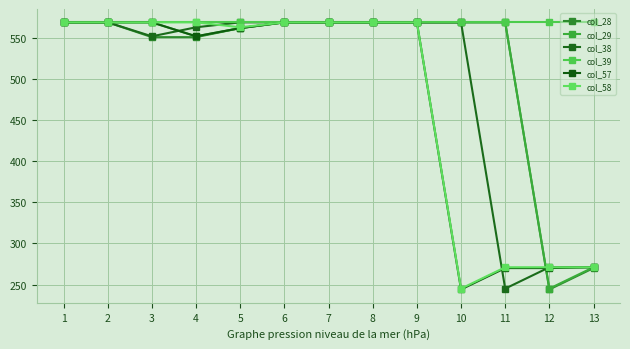

Reading right to left, transcribe all the data shown in this chart.

col_28: 13=270	12=244	11=569	10=569	9=569	8=569	7=569	6=569	5=562	4=551	3=551	2=569	1=569
col_29: 13=271	12=245	11=569	10=569	9=569	8=569	7=569	6=569	5=562	4=552	3=569	2=569	1=569
col_38: 13=271	12=271	11=245	10=569	9=569	8=569	7=569	6=569	5=569	4=563	3=552	2=569	1=569
col_39: 13=569	12=569	11=569	10=569	9=569	8=569	7=569	6=569	5=569	4=569	3=569	2=569	1=569
col_57: 13=271	12=270	11=270	10=244	9=569	8=569	7=569	6=569	5=562	4=552	3=569	2=569	1=569
col_58: 13=271	12=271	11=271	10=245	9=569	8=569	7=569	6=569	5=563	4=569	3=569	2=569	1=569